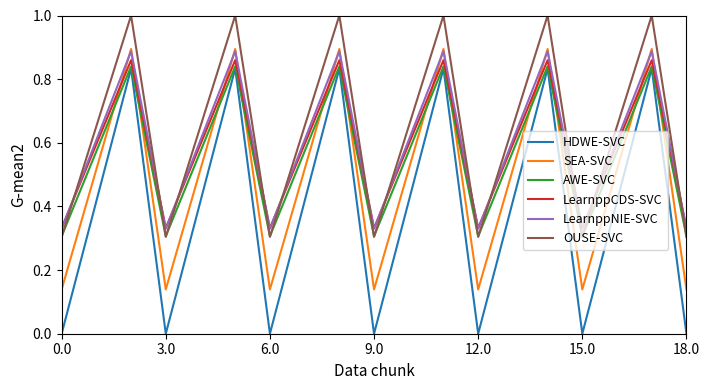

True or false: OUSE-SVC and LearnppNIE-SVC cross at least once.

True